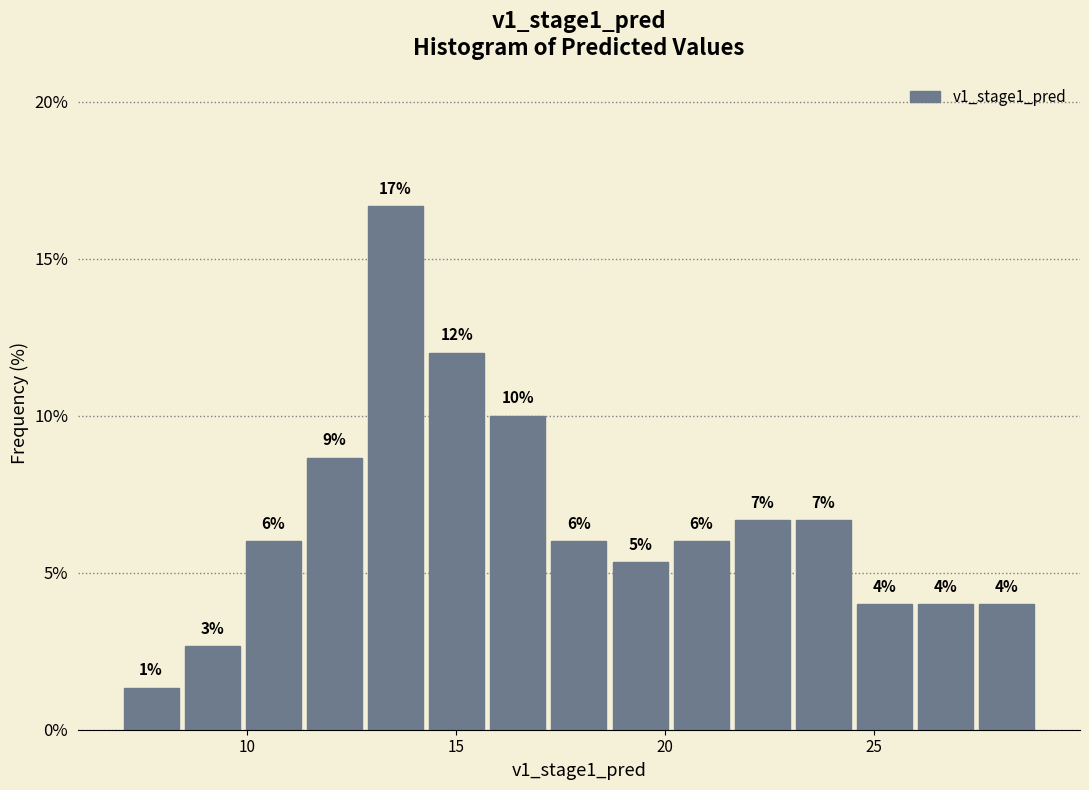

Read against the x-axis, roughly where is the centre of the tallest bar?

13.5